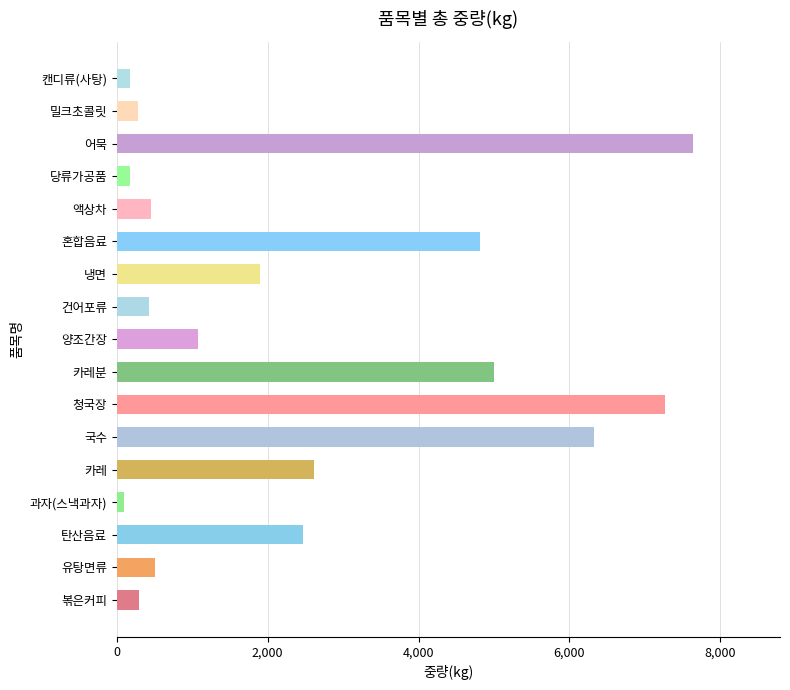

Which category has the highest value across all series?

어묵